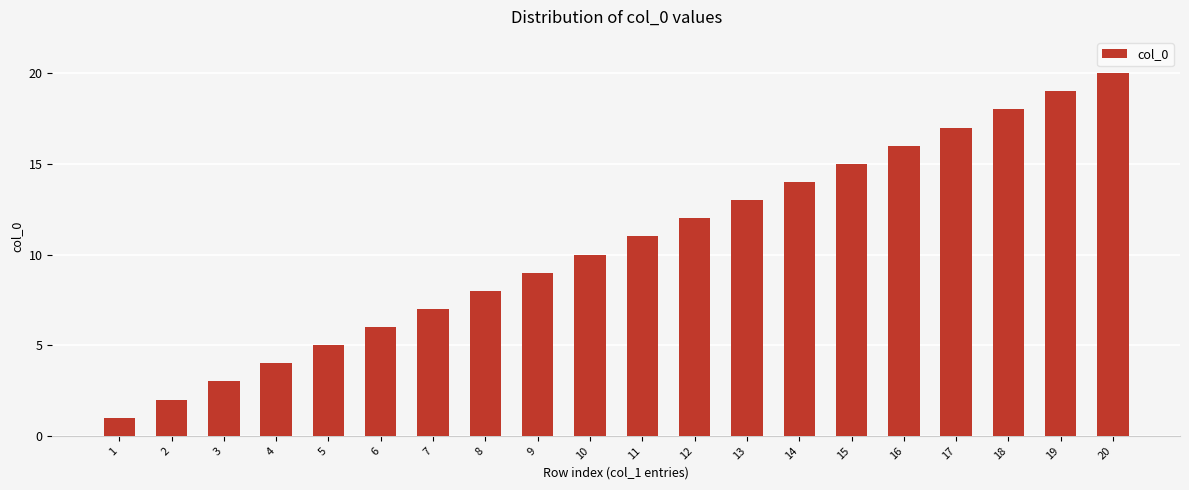

Reading left to right, extract all data points from this chart.

1=1	2=2	3=3	4=4	5=5	6=6	7=7	8=8	9=9	10=10	11=11	12=12	13=13	14=14	15=15	16=16	17=17	18=18	19=19	20=20